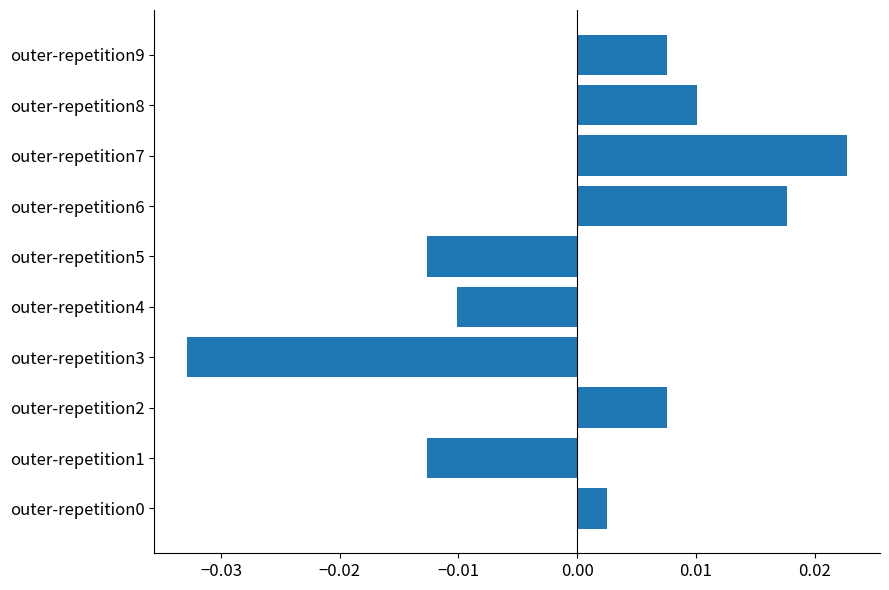

At which category does the chart reach its peak across all series?

outer-repetition7